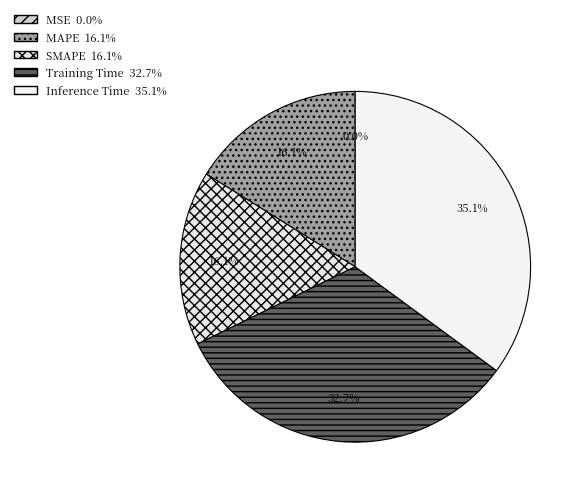

Count the number of slices in the pie.

5